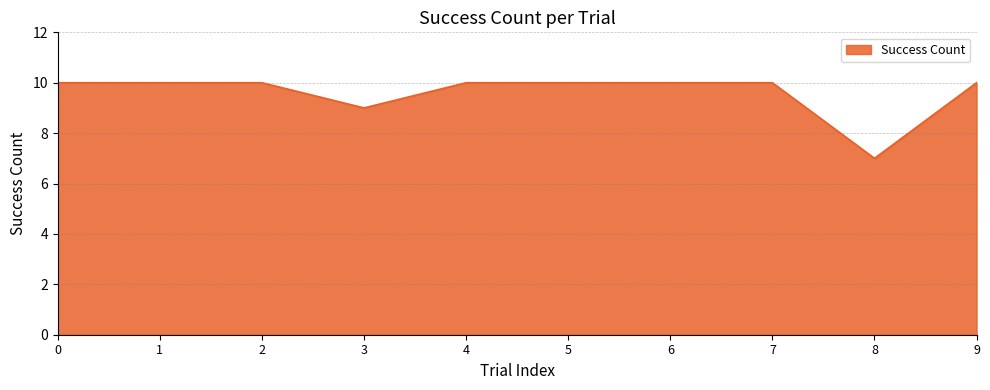

Approximately how many times larger is the value at 4 compared to 3?

1.1